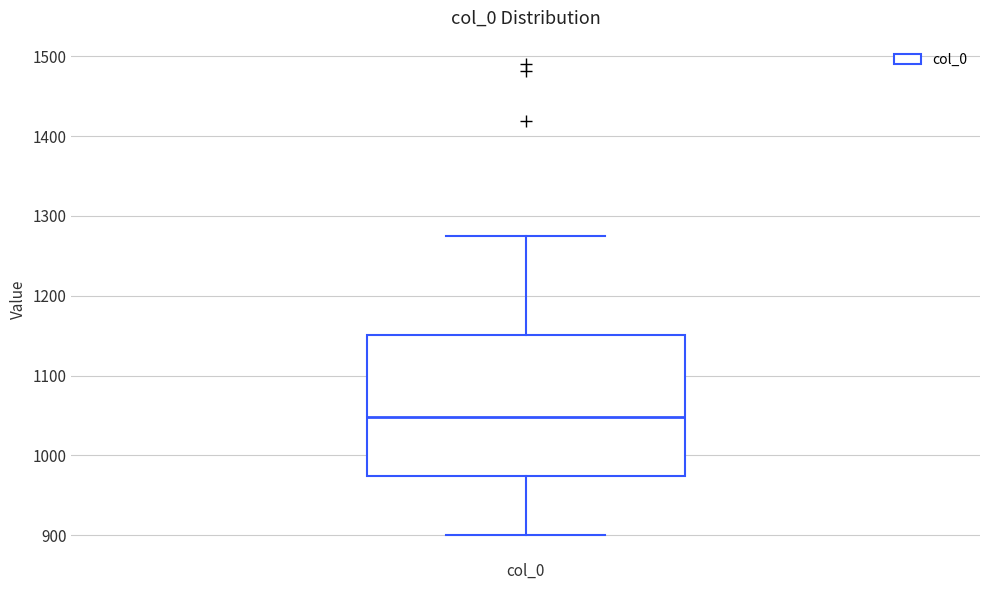

Where does the lower whisker of the box for col_0 end on the y-axis? The values are not printed on the chart, so give them approximately, as read against the axis.

900